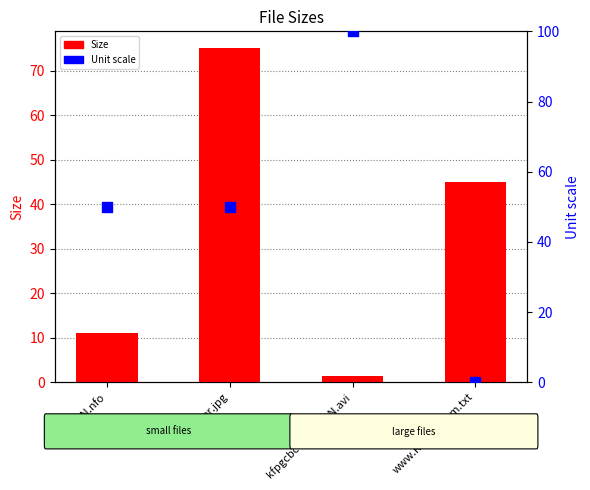

What are all the series names shown in the legend?

Size, Unit scale